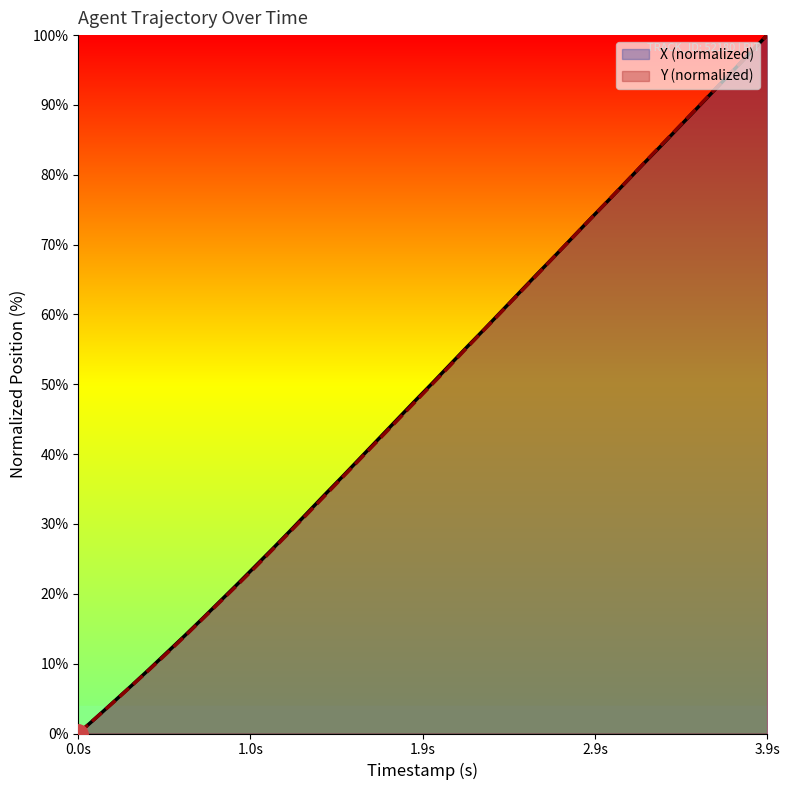

At which label does X (normalized) reach its minimum?

0.0s